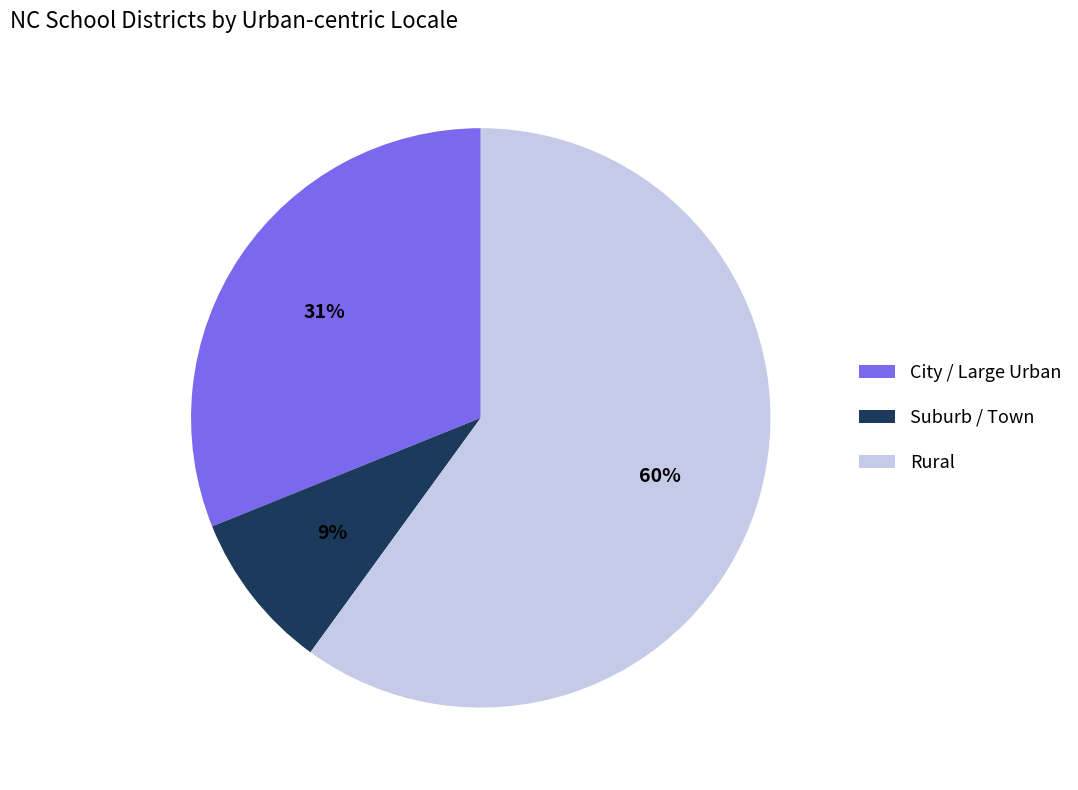

Is there any slice that represents more than half of the pie?

Yes